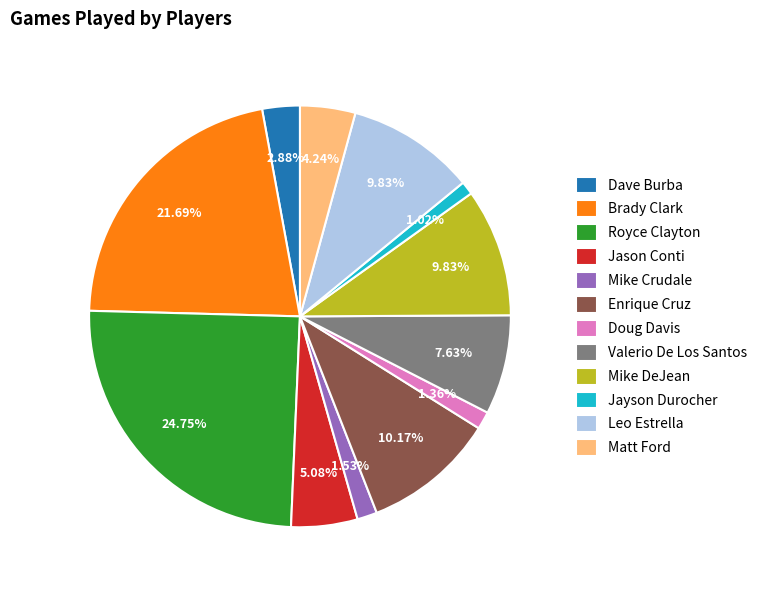

To the nearest percent, what portion does Mike Crudale represent?

2%